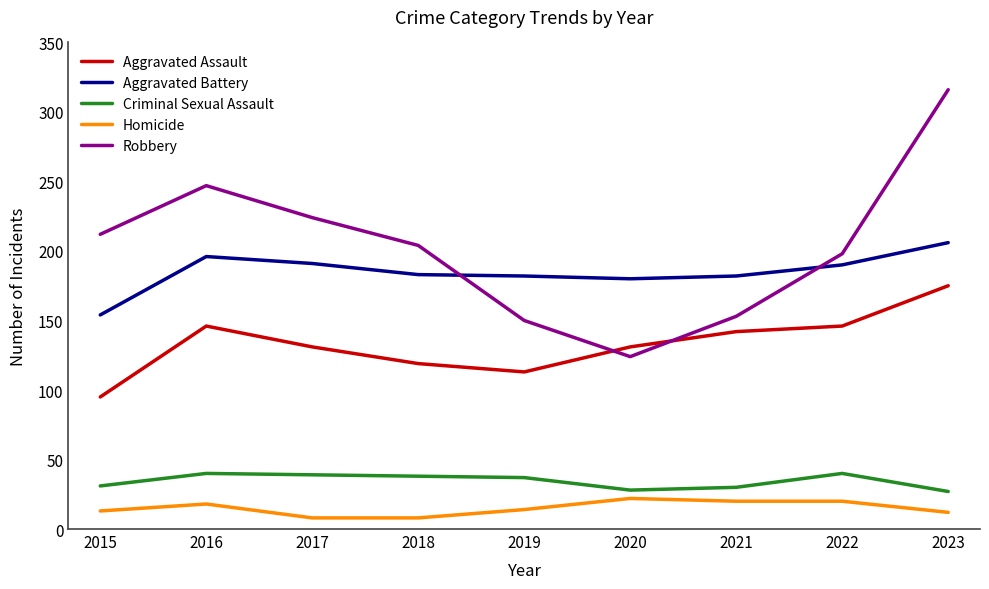

What is the spread (max minus min) of values at 2016?

229